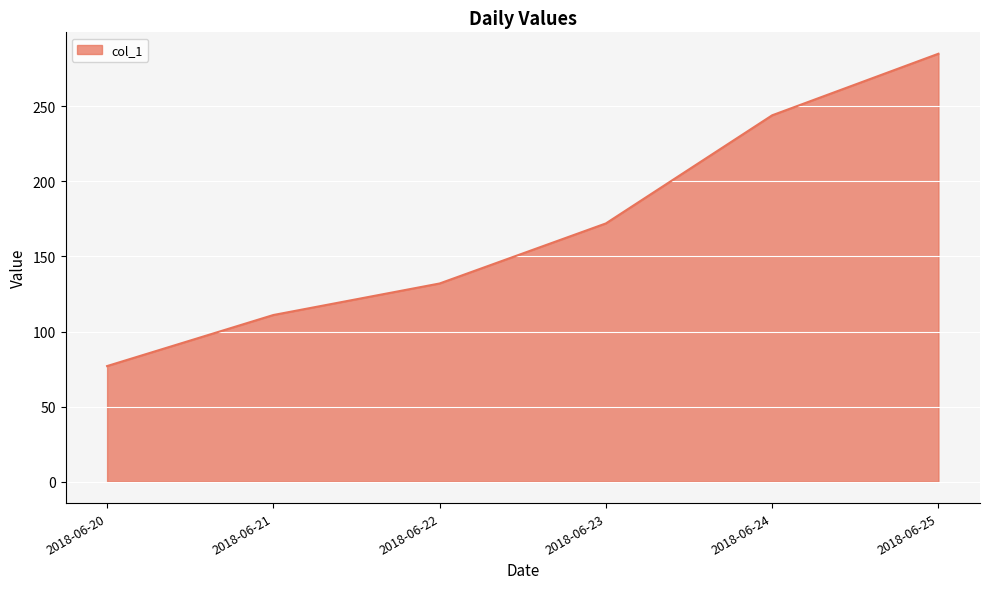

What value does the data have at 2018-06-21, to the nearest 50?

100